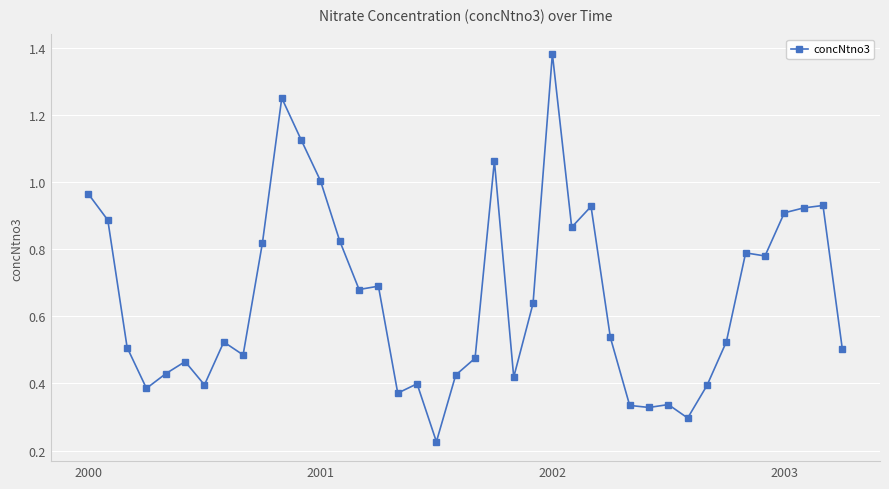

True or false: there are more than 1 points higher than both neighbors.

True